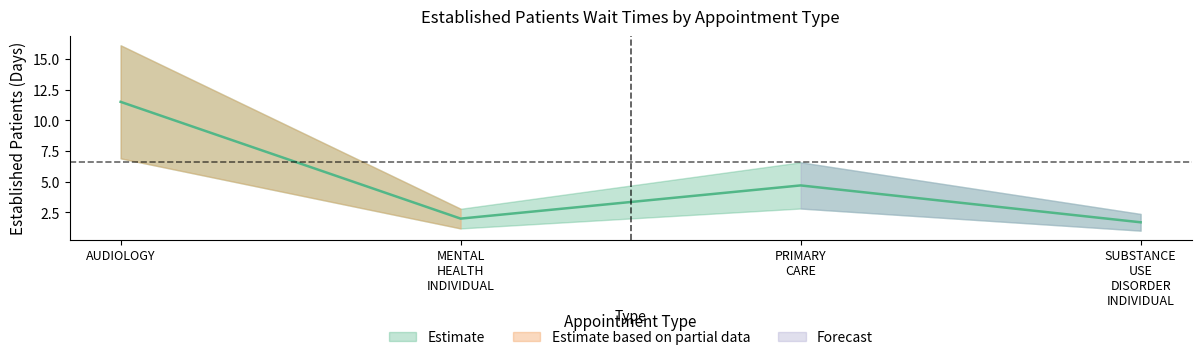

What is the approximate value at MENTAL HEALTH INDIVIDUAL?

2.0